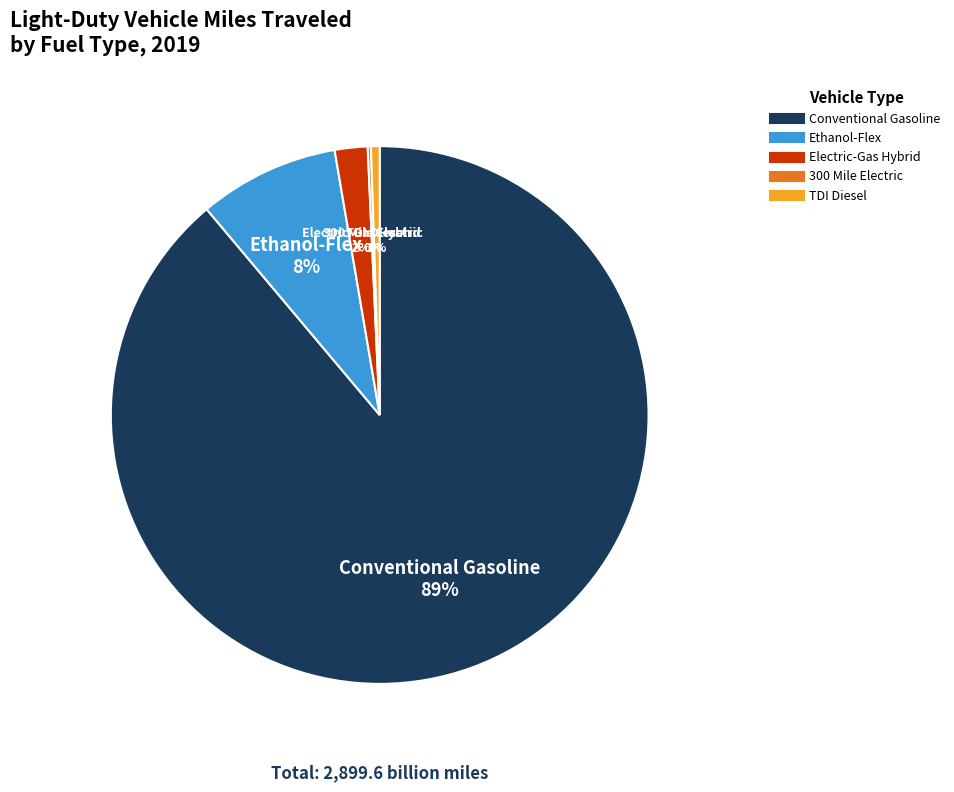

To the nearest percent, what is the difference between the largest and smallest slice percentages?

89%